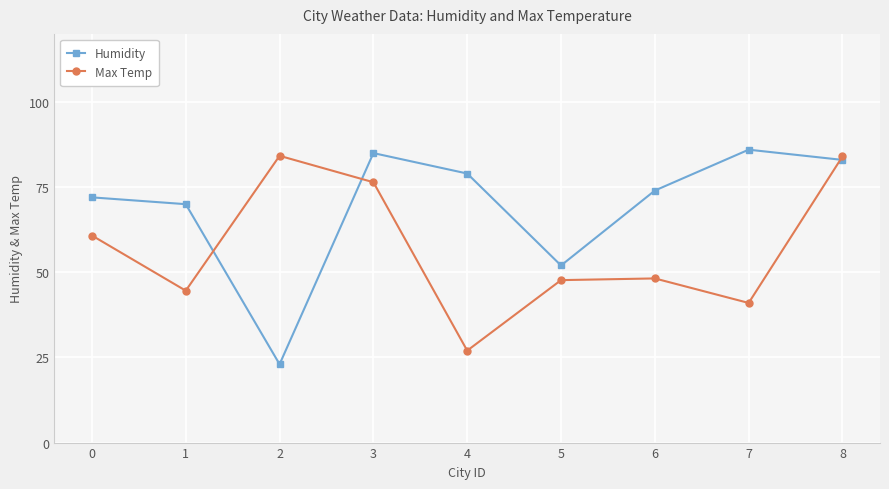

True or false: Max Temp and Humidity cross at least once.

True